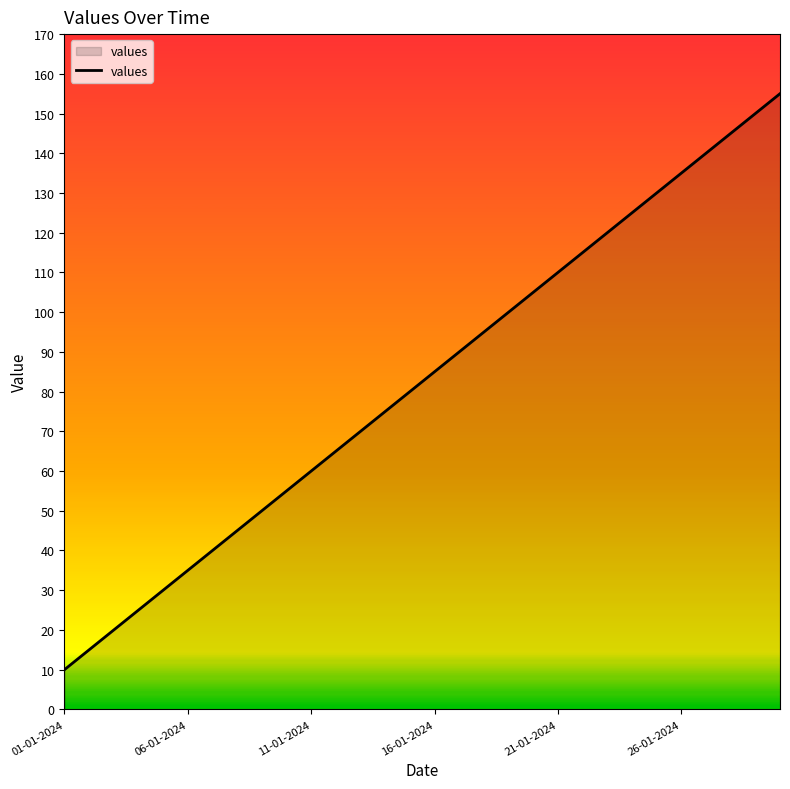

What is the minimum value shown in the chart?

10